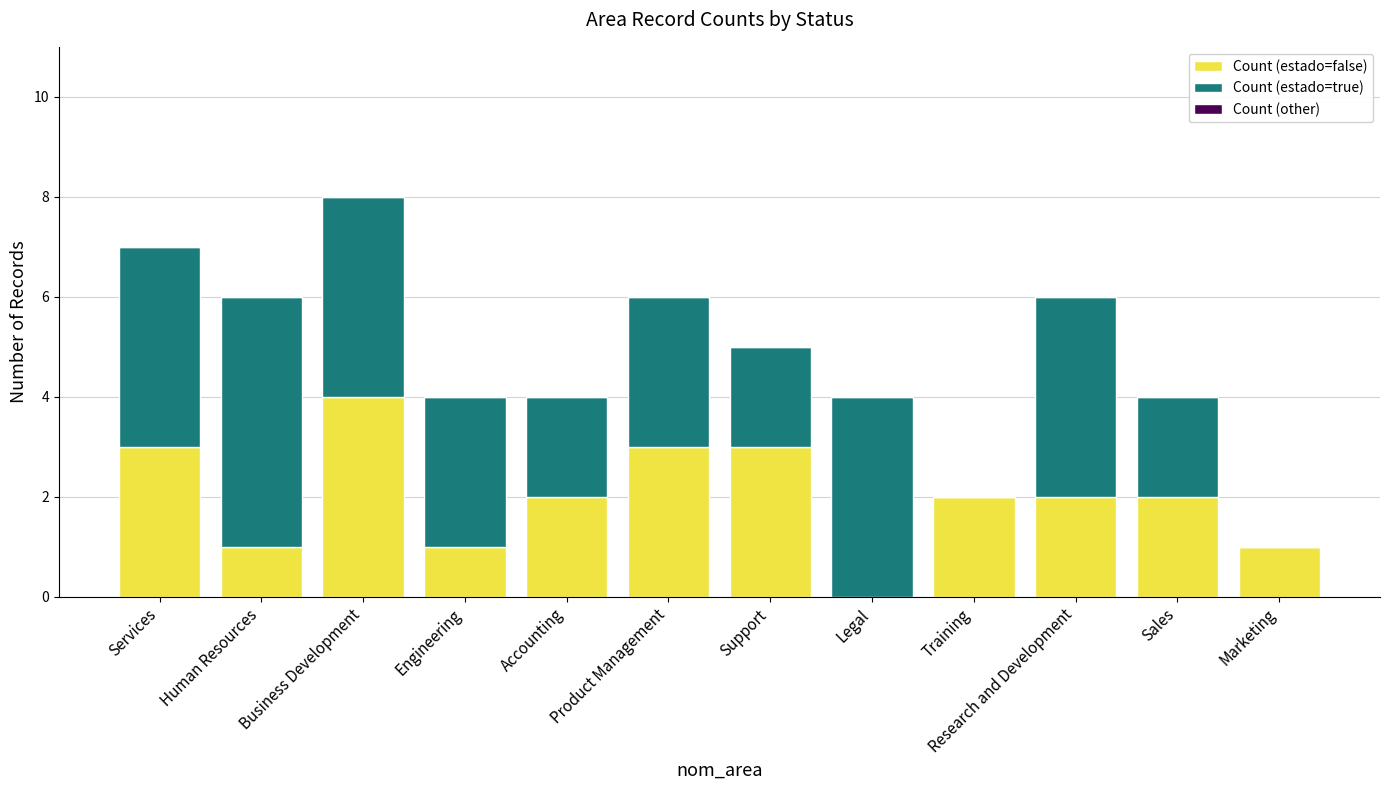

At which category is the sum across all series the highest?

Business Development